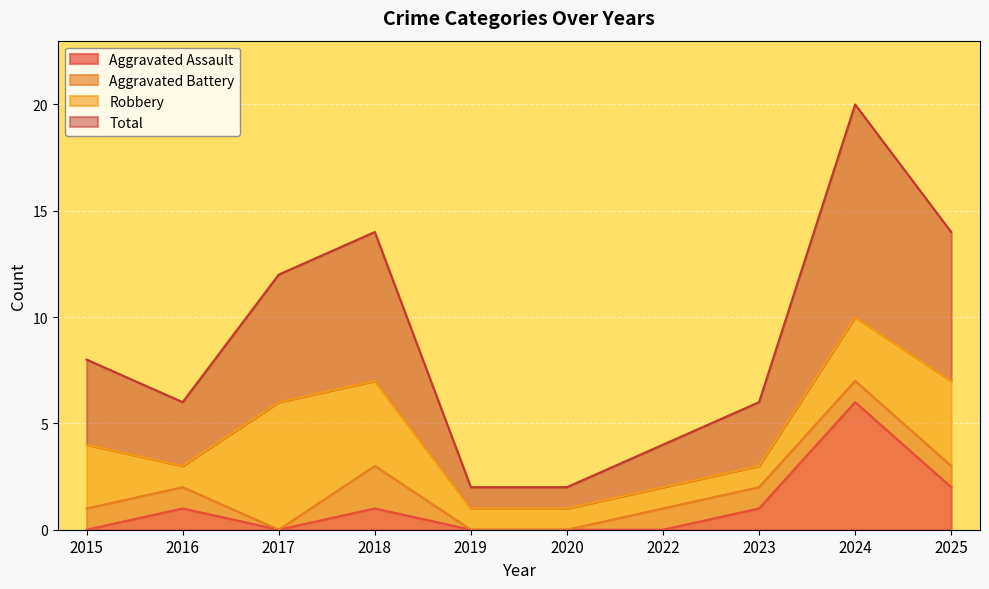

At which label does Total reach its peak?

2024